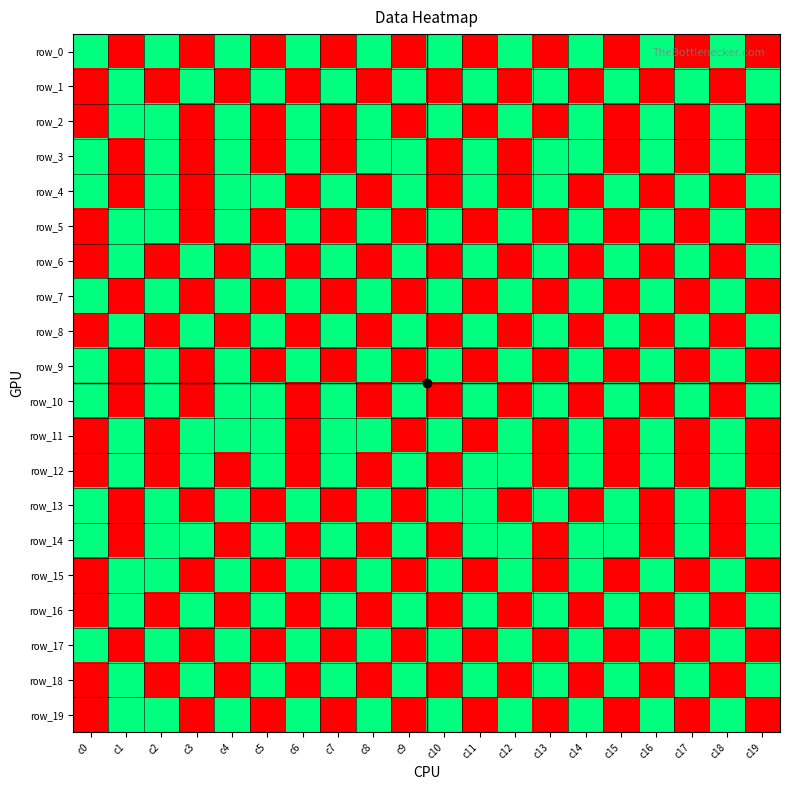

At which label is row_18 closest to 0?

c0